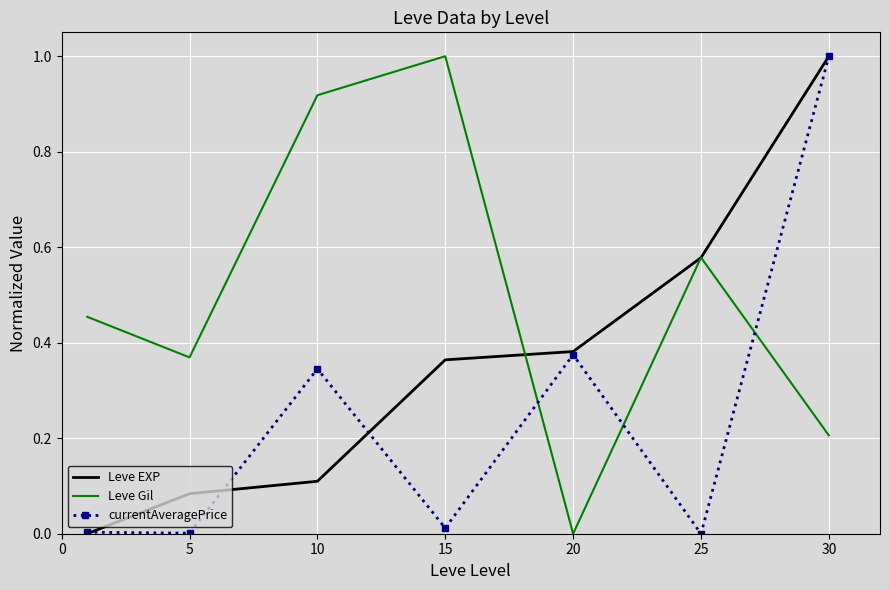

How many times do currentAveragePrice and Leve Gil cross each other?

3